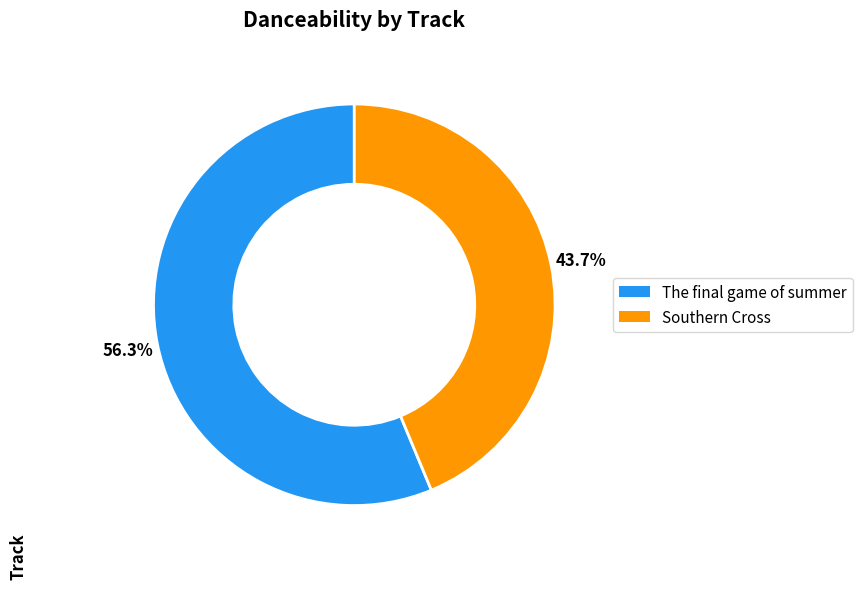

Which slice is the largest?

The final game of summer